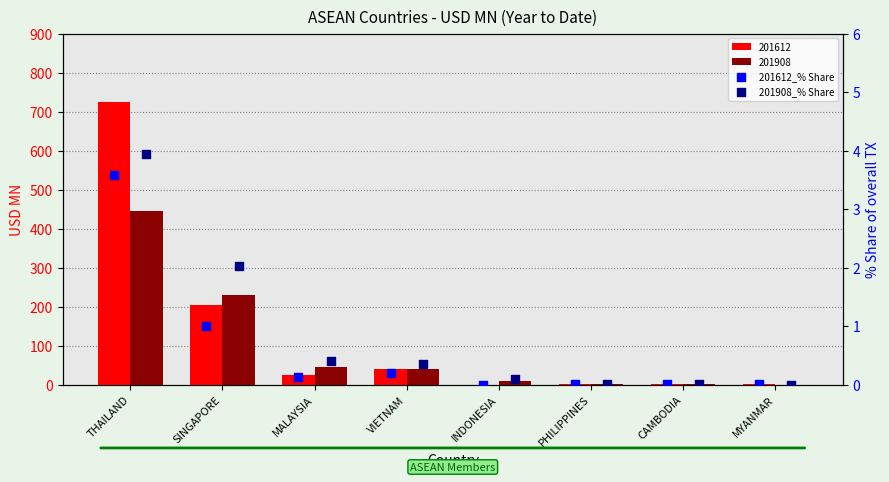

At how many categories does at least one series exceed 3?

1